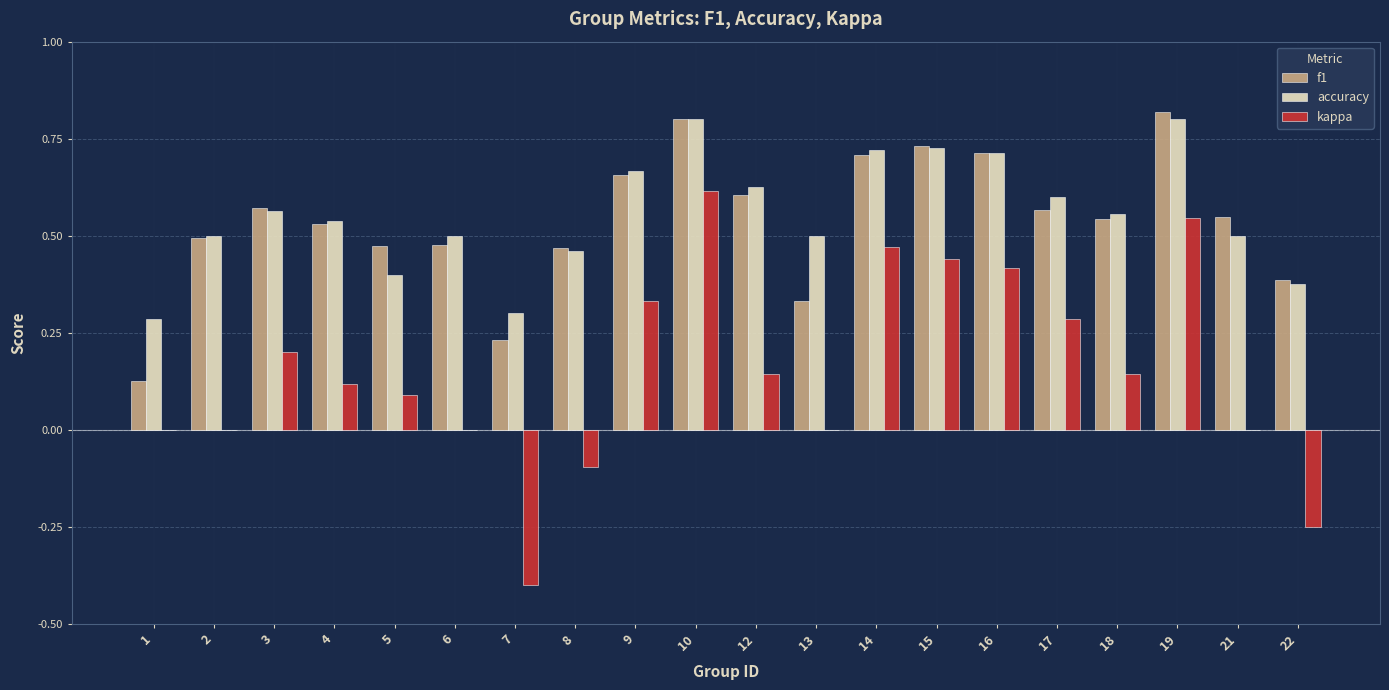

How many categories are shown in the chart?

20